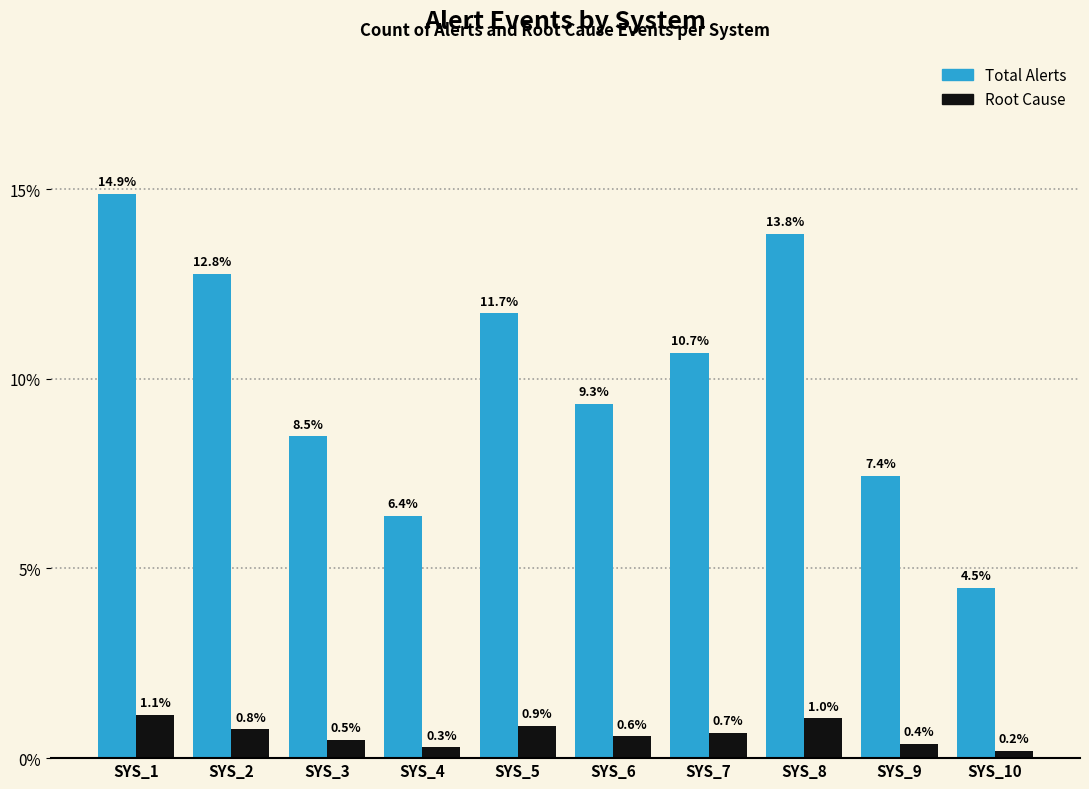

List the series in order of their overall mean, lowest first.

Root Cause, Total Alerts